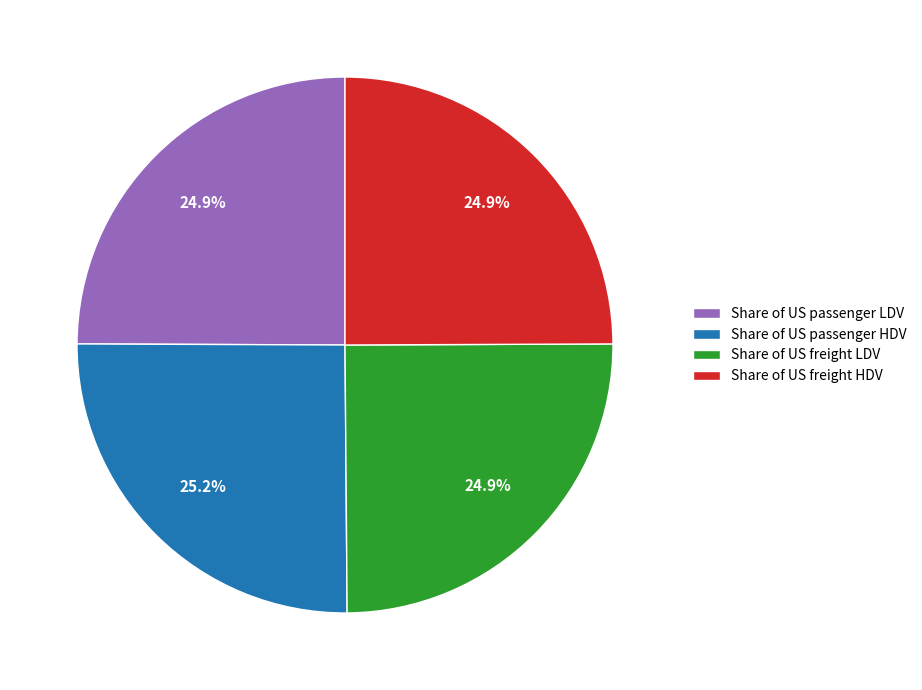

Does Share of US passenger HDV account for over 50% of the chart?

No